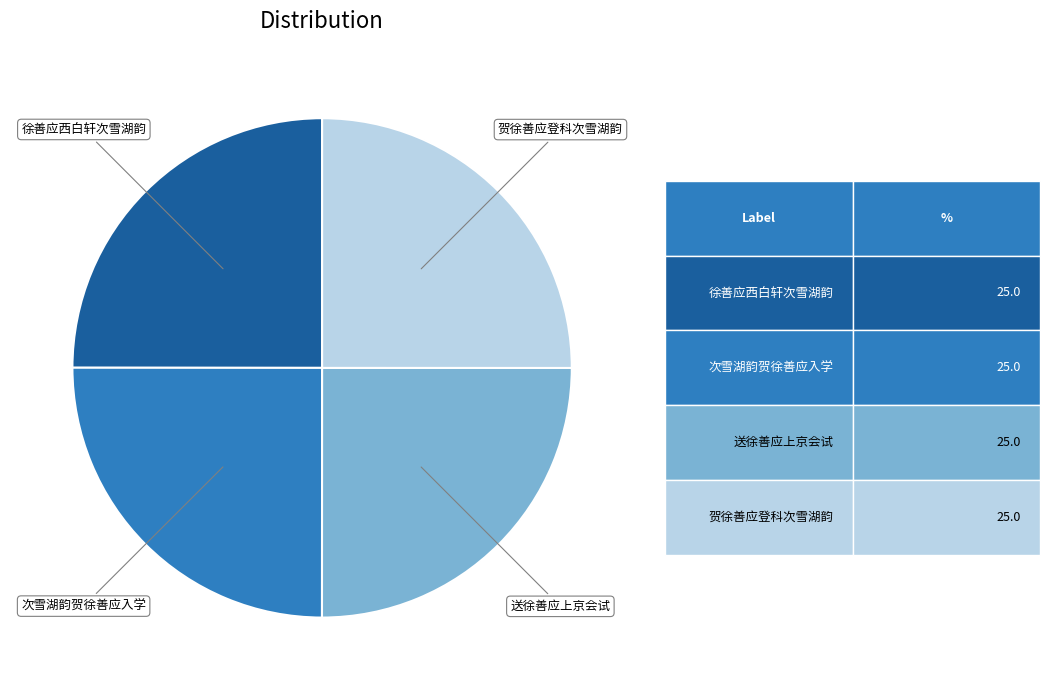

How many slices are in this pie chart?

4